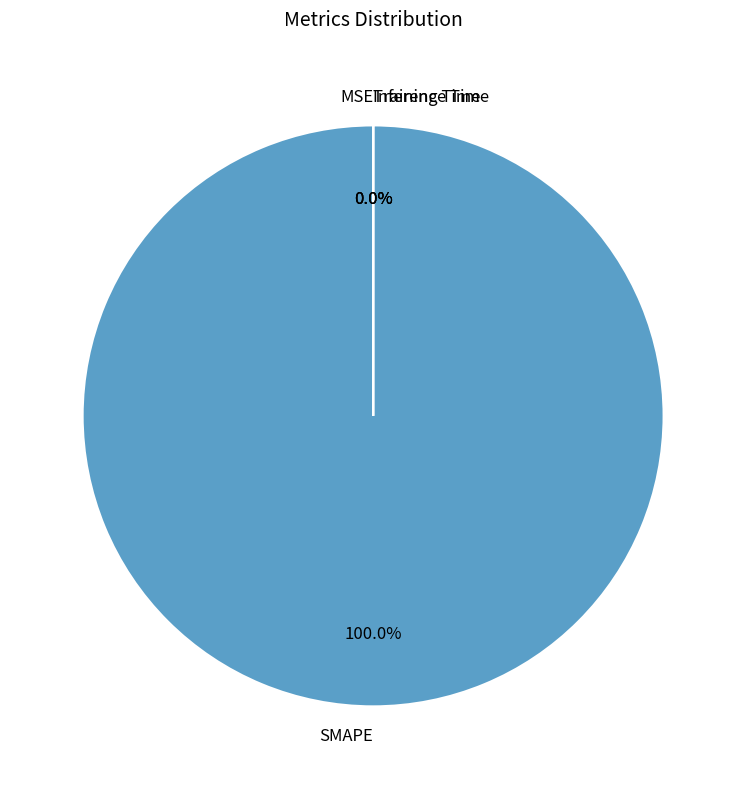

Which category has the biggest portion of the pie?

SMAPE